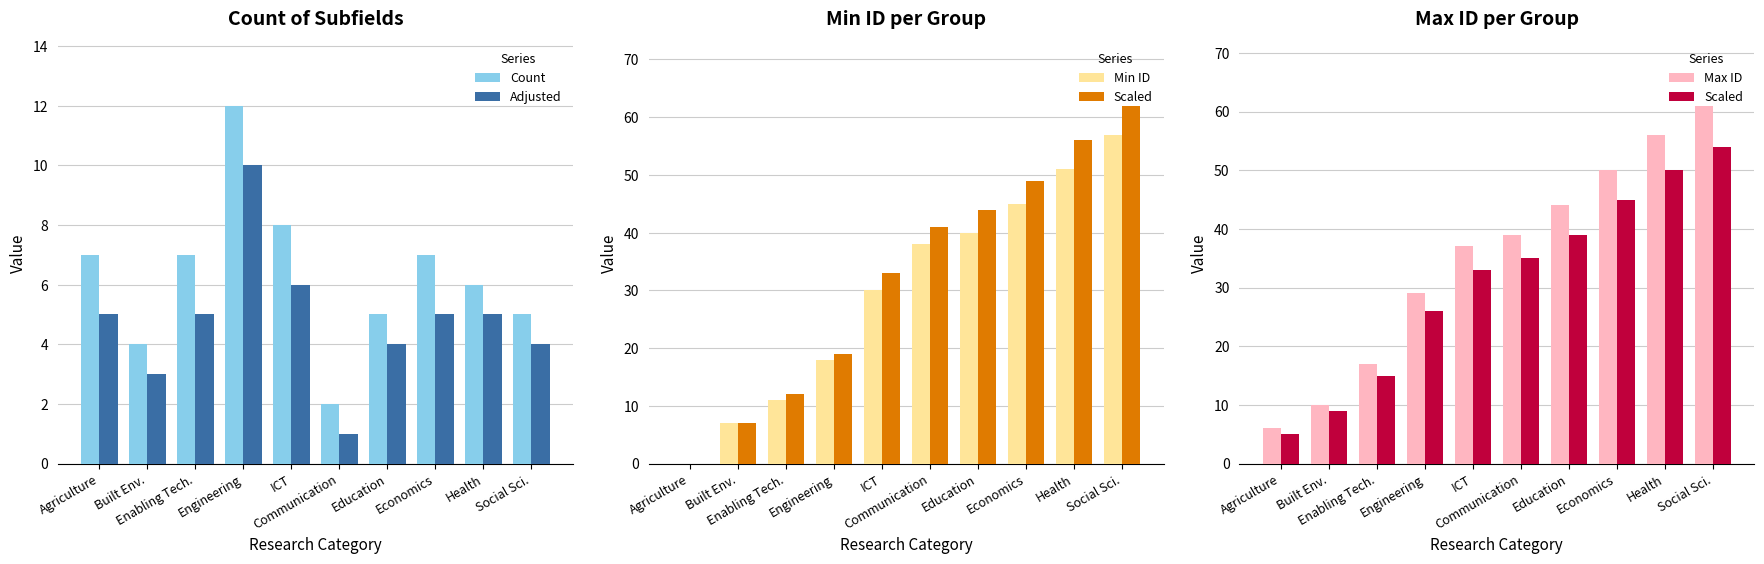

Which series has the largest range (max minus min)?

Min ID